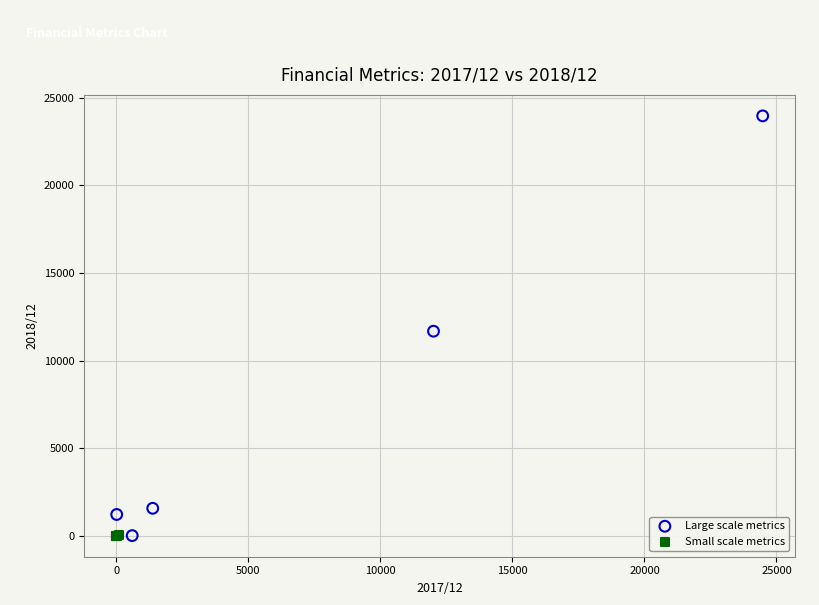

Which series has the largest Y range (max minus min)?

Large scale metrics